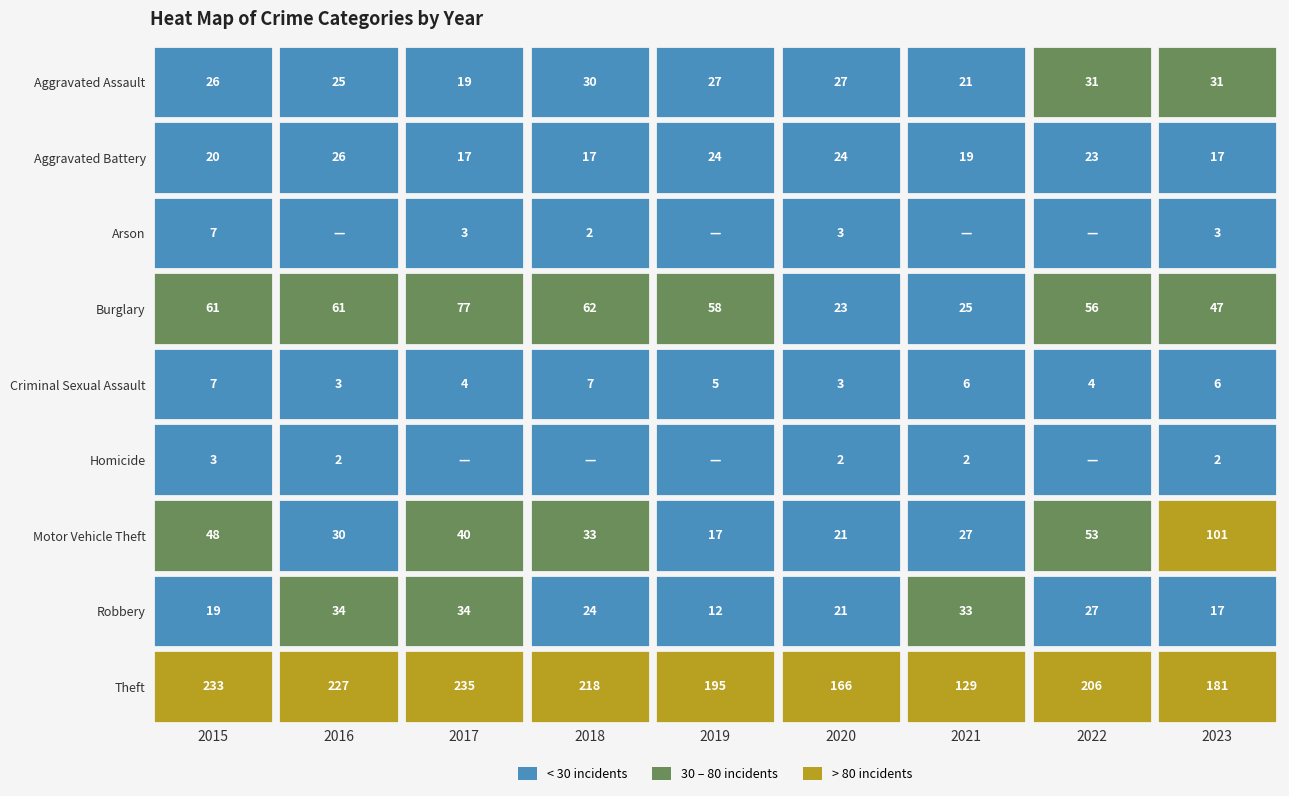

What is the sum of all Theft values?

1790